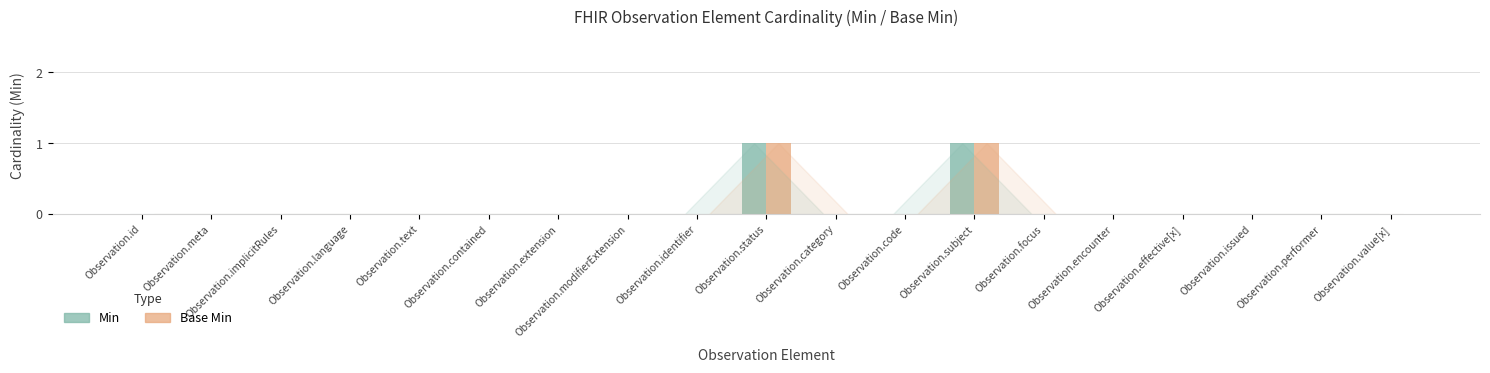

What is the maximum value shown in the chart?

1